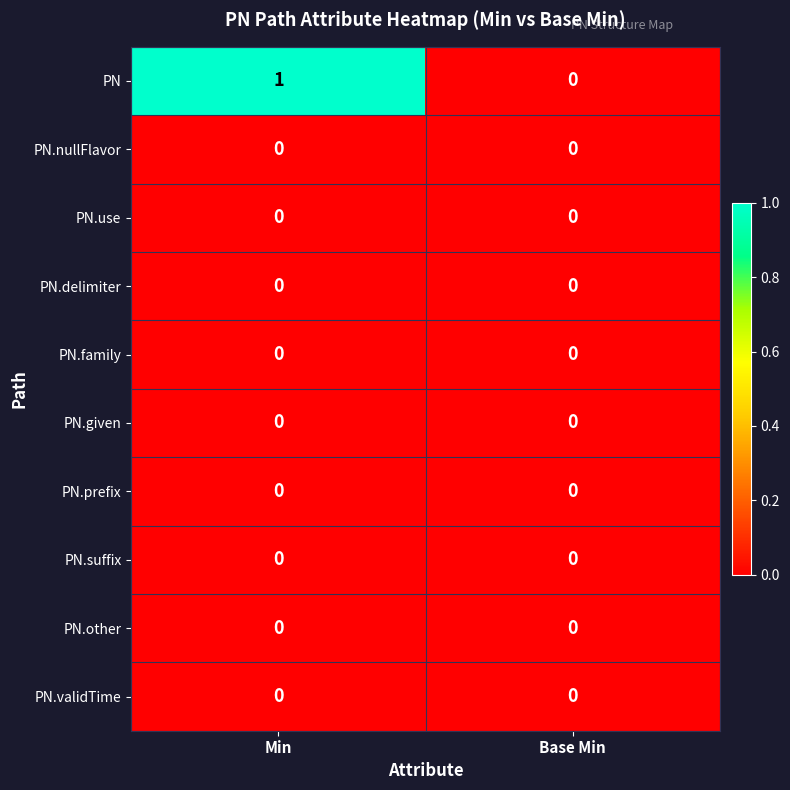

Which series has the largest total across all categories?

PN